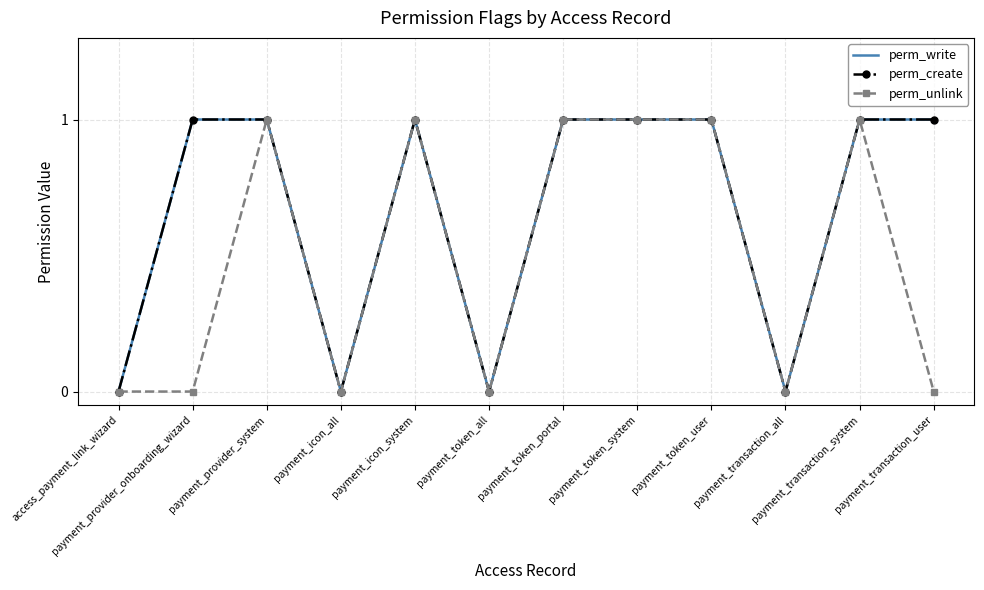

True or false: perm_create and perm_write intersect in this chart.

False